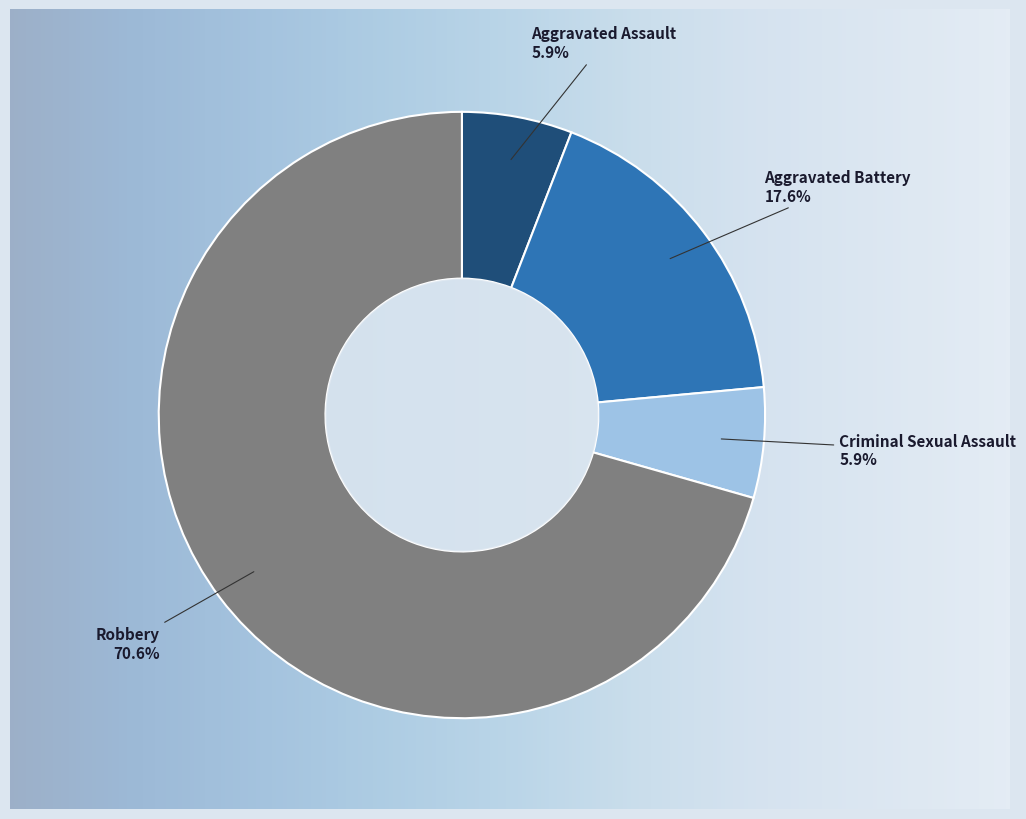

How many segments does this pie chart have?

4